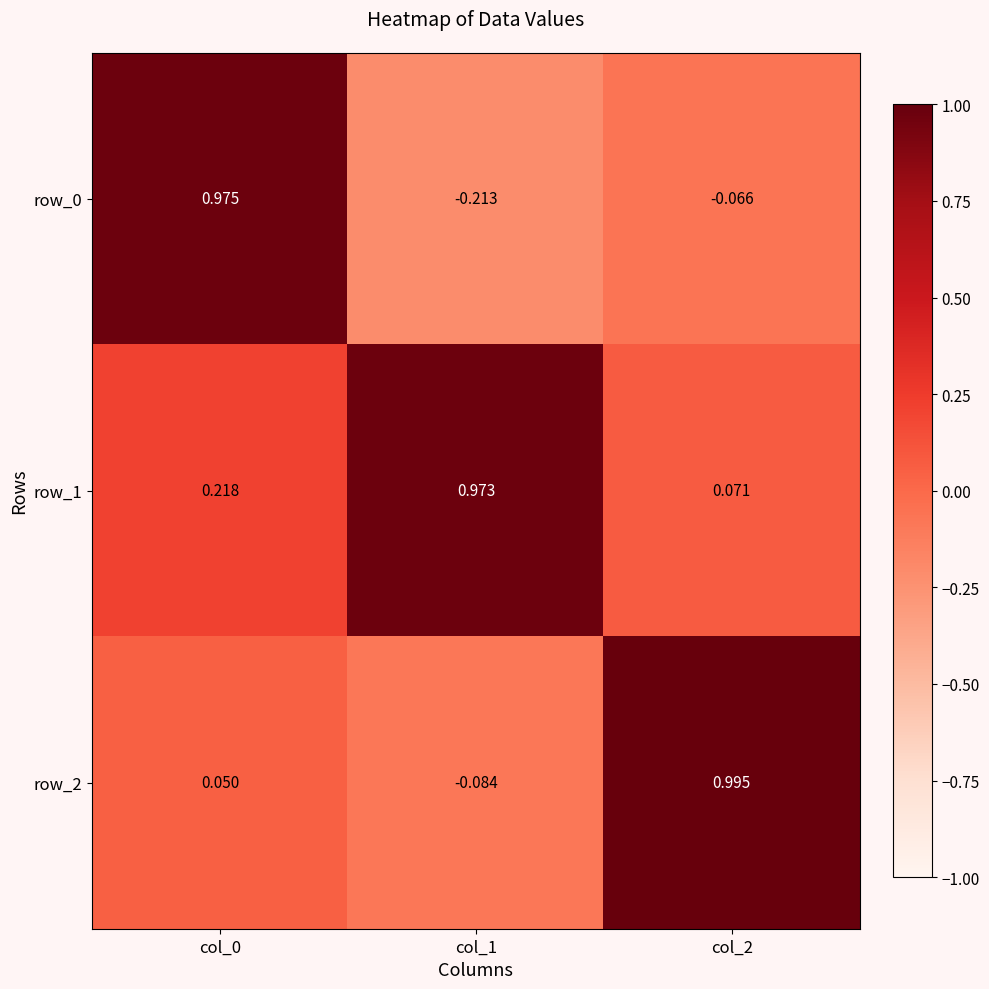

How many values in row_0 are above zero?

1